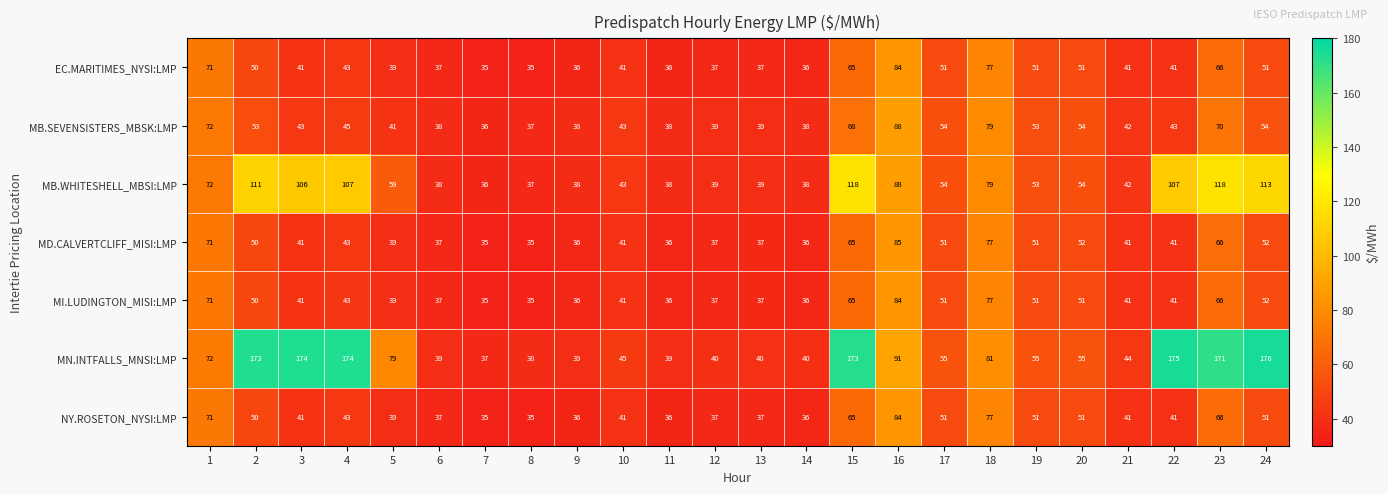

How many values in the MB.WHITESHELL_MBSI:LMP series are below 54?

11